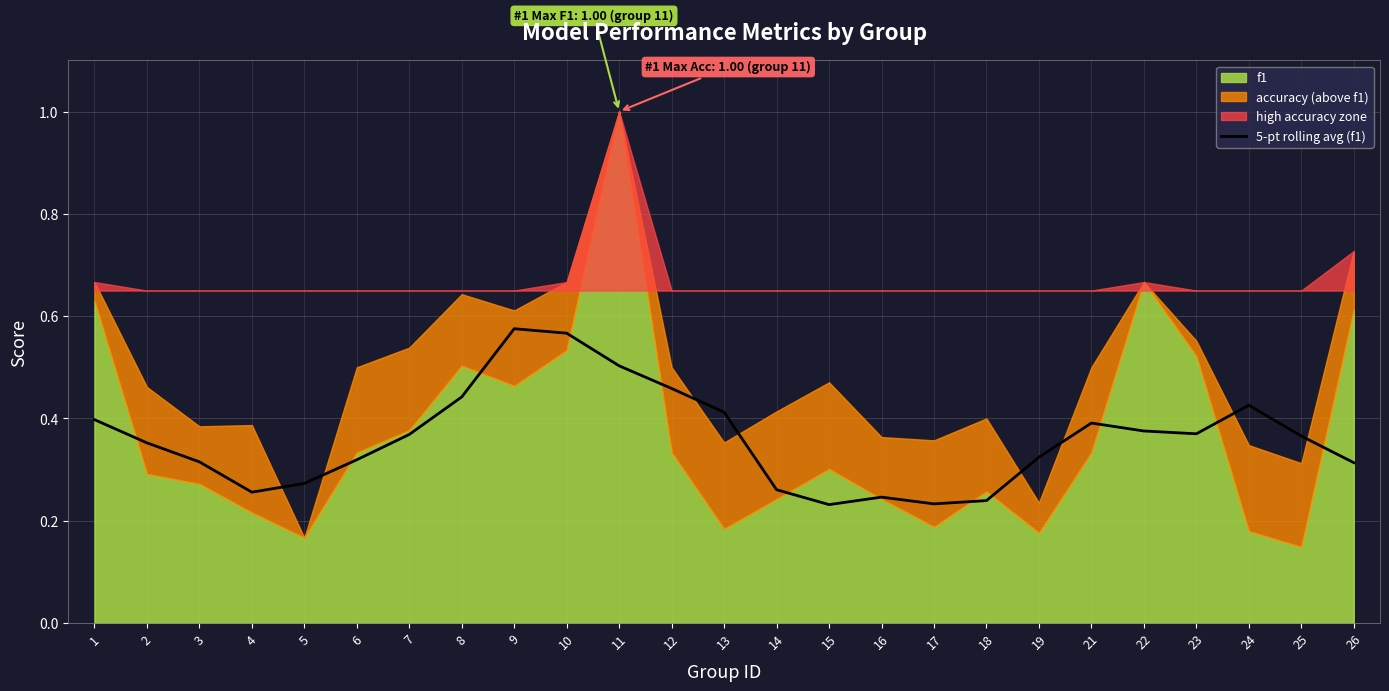

Count the values in the range 0 to 1.

25